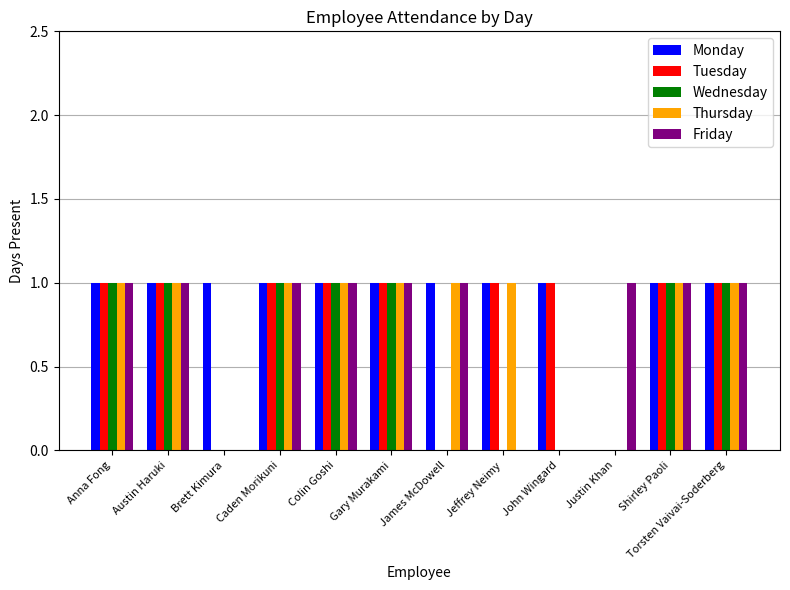

What is the average value of the Thursday series?

1